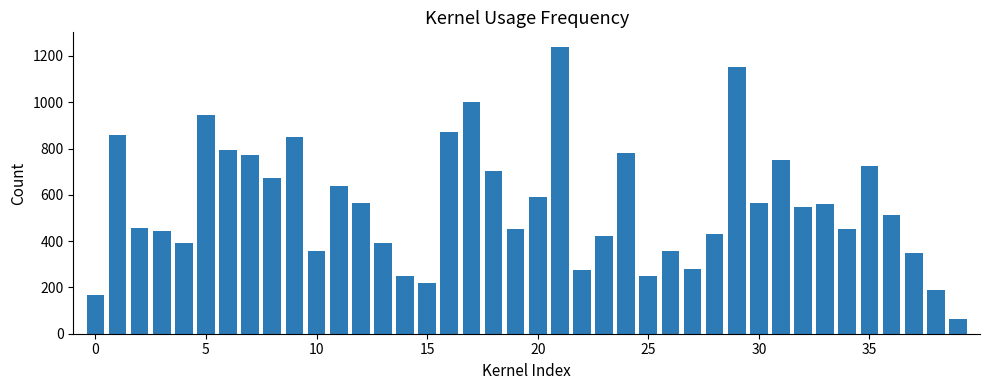

What is the value of the 37th bar from the left?

514.8